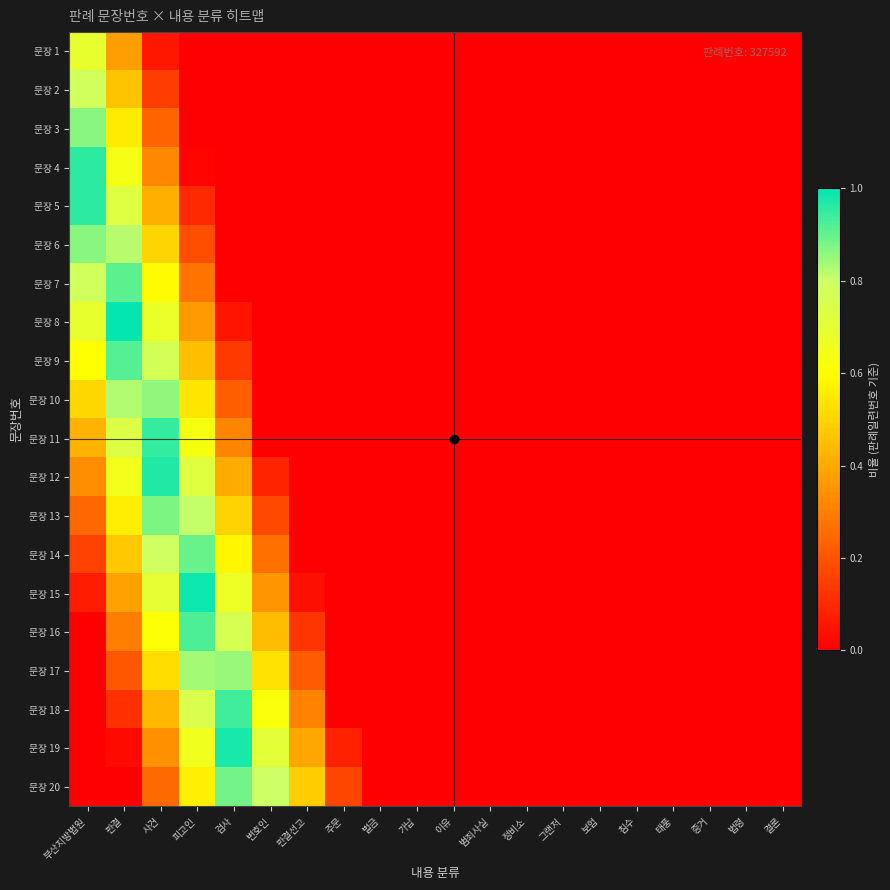

Reading left to right, transcribe all the data shown in this chart.

문장 1: 부산지방법원=0.7	판결=0.4	사건=0.1	피고인=0.0	검사=0.0	변호인=0.0	판결선고=0.0	주문=0.0	벌금=0.0	가납=0.0	이유=0.0	범죄사실=0.0	정비소=0.0	그랜저=0.0	보험=0.0	침수=0.0	태풍=0.0	증거=0.0	법령=0.0	결론=0.0
문장 2: 부산지방법원=0.8	판결=0.5	사건=0.1	피고인=0.0	검사=0.0	변호인=0.0	판결선고=0.0	주문=0.0	벌금=0.0	가납=0.0	이유=0.0	범죄사실=0.0	정비소=0.0	그랜저=0.0	보험=0.0	침수=0.0	태풍=0.0	증거=0.0	법령=0.0	결론=0.0
문장 3: 부산지방법원=0.9	판결=0.6	사건=0.2	피고인=0.0	검사=0.0	변호인=0.0	판결선고=0.0	주문=0.0	벌금=0.0	가납=0.0	이유=0.0	범죄사실=0.0	정비소=0.0	그랜저=0.0	보험=0.0	침수=0.0	태풍=0.0	증거=0.0	법령=0.0	결론=0.0
문장 4: 부산지방법원=1.0	판결=0.6	사건=0.3	피고인=0.0	검사=0.0	변호인=0.0	판결선고=0.0	주문=0.0	벌금=0.0	가납=0.0	이유=0.0	범죄사실=0.0	정비소=0.0	그랜저=0.0	보험=0.0	침수=0.0	태풍=0.0	증거=0.0	법령=0.0	결론=0.0
문장 5: 부산지방법원=1.0	판결=0.7	사건=0.4	피고인=0.1	검사=0.0	변호인=0.0	판결선고=0.0	주문=0.0	벌금=0.0	가납=0.0	이유=0.0	범죄사실=0.0	정비소=0.0	그랜저=0.0	보험=0.0	침수=0.0	태풍=0.0	증거=0.0	법령=0.0	결론=0.0
문장 6: 부산지방법원=0.9	판결=0.8	사건=0.5	피고인=0.2	검사=0.0	변호인=0.0	판결선고=0.0	주문=0.0	벌금=0.0	가납=0.0	이유=0.0	범죄사실=0.0	정비소=0.0	그랜저=0.0	보험=0.0	침수=0.0	태풍=0.0	증거=0.0	법령=0.0	결론=0.0
문장 7: 부산지방법원=0.8	판결=0.9	사건=0.6	피고인=0.3	검사=0.0	변호인=0.0	판결선고=0.0	주문=0.0	벌금=0.0	가납=0.0	이유=0.0	범죄사실=0.0	정비소=0.0	그랜저=0.0	보험=0.0	침수=0.0	태풍=0.0	증거=0.0	법령=0.0	결론=0.0
문장 8: 부산지방법원=0.7	판결=1.0	사건=0.7	피고인=0.4	검사=0.0	변호인=0.0	판결선고=0.0	주문=0.0	벌금=0.0	가납=0.0	이유=0.0	범죄사실=0.0	정비소=0.0	그랜저=0.0	보험=0.0	침수=0.0	태풍=0.0	증거=0.0	법령=0.0	결론=0.0
문장 9: 부산지방법원=0.6	판결=0.9	사건=0.8	피고인=0.5	검사=0.1	변호인=0.0	판결선고=0.0	주문=0.0	벌금=0.0	가납=0.0	이유=0.0	범죄사실=0.0	정비소=0.0	그랜저=0.0	보험=0.0	침수=0.0	태풍=0.0	증거=0.0	법령=0.0	결론=0.0
문장 10: 부산지방법원=0.5	판결=0.8	사건=0.9	피고인=0.5	검사=0.2	변호인=0.0	판결선고=0.0	주문=0.0	벌금=0.0	가납=0.0	이유=0.0	범죄사실=0.0	정비소=0.0	그랜저=0.0	보험=0.0	침수=0.0	태풍=0.0	증거=0.0	법령=0.0	결론=0.0
문장 11: 부산지방법원=0.4	판결=0.7	사건=0.9	피고인=0.6	검사=0.3	변호인=0.0	판결선고=0.0	주문=0.0	벌금=0.0	가납=0.0	이유=0.0	범죄사실=0.0	정비소=0.0	그랜저=0.0	보험=0.0	침수=0.0	태풍=0.0	증거=0.0	법령=0.0	결론=0.0
문장 12: 부산지방법원=0.3	판결=0.6	사건=1.0	피고인=0.7	검사=0.4	변호인=0.1	판결선고=0.0	주문=0.0	벌금=0.0	가납=0.0	이유=0.0	범죄사실=0.0	정비소=0.0	그랜저=0.0	보험=0.0	침수=0.0	태풍=0.0	증거=0.0	법령=0.0	결론=0.0
문장 13: 부산지방법원=0.2	판결=0.6	사건=0.9	피고인=0.8	검사=0.5	변호인=0.2	판결선고=0.0	주문=0.0	벌금=0.0	가납=0.0	이유=0.0	범죄사실=0.0	정비소=0.0	그랜저=0.0	보험=0.0	침수=0.0	태풍=0.0	증거=0.0	법령=0.0	결론=0.0
문장 14: 부산지방법원=0.2	판결=0.5	사건=0.8	피고인=0.9	검사=0.6	변호인=0.3	판결선고=0.0	주문=0.0	벌금=0.0	가납=0.0	이유=0.0	범죄사실=0.0	정비소=0.0	그랜저=0.0	보험=0.0	침수=0.0	태풍=0.0	증거=0.0	법령=0.0	결론=0.0
문장 15: 부산지방법원=0.1	판결=0.4	사건=0.7	피고인=1.0	검사=0.7	변호인=0.4	판결선고=0.0	주문=0.0	벌금=0.0	가납=0.0	이유=0.0	범죄사실=0.0	정비소=0.0	그랜저=0.0	보험=0.0	침수=0.0	태풍=0.0	증거=0.0	법령=0.0	결론=0.0
문장 16: 부산지방법원=0.0	판결=0.3	사건=0.6	피고인=0.9	검사=0.8	변호인=0.4	판결선고=0.1	주문=0.0	벌금=0.0	가납=0.0	이유=0.0	범죄사실=0.0	정비소=0.0	그랜저=0.0	보험=0.0	침수=0.0	태풍=0.0	증거=0.0	법령=0.0	결론=0.0
문장 17: 부산지방법원=0.0	판결=0.2	사건=0.5	피고인=0.8	검사=0.8	변호인=0.5	판결선고=0.2	주문=0.0	벌금=0.0	가납=0.0	이유=0.0	범죄사실=0.0	정비소=0.0	그랜저=0.0	보험=0.0	침수=0.0	태풍=0.0	증거=0.0	법령=0.0	결론=0.0
문장 18: 부산지방법원=0.0	판결=0.1	사건=0.4	피고인=0.7	검사=0.9	변호인=0.6	판결선고=0.3	주문=0.0	벌금=0.0	가납=0.0	이유=0.0	범죄사실=0.0	정비소=0.0	그랜저=0.0	보험=0.0	침수=0.0	태풍=0.0	증거=0.0	법령=0.0	결론=0.0
문장 19: 부산지방법원=0.0	판결=0.0	사건=0.3	피고인=0.7	검사=1.0	변호인=0.7	판결선고=0.4	주문=0.1	벌금=0.0	가납=0.0	이유=0.0	범죄사실=0.0	정비소=0.0	그랜저=0.0	보험=0.0	침수=0.0	태풍=0.0	증거=0.0	법령=0.0	결론=0.0
문장 20: 부산지방법원=0.0	판결=0.0	사건=0.3	피고인=0.6	검사=0.9	변호인=0.8	판결선고=0.5	주문=0.2	벌금=0.0	가납=0.0	이유=0.0	범죄사실=0.0	정비소=0.0	그랜저=0.0	보험=0.0	침수=0.0	태풍=0.0	증거=0.0	법령=0.0	결론=0.0